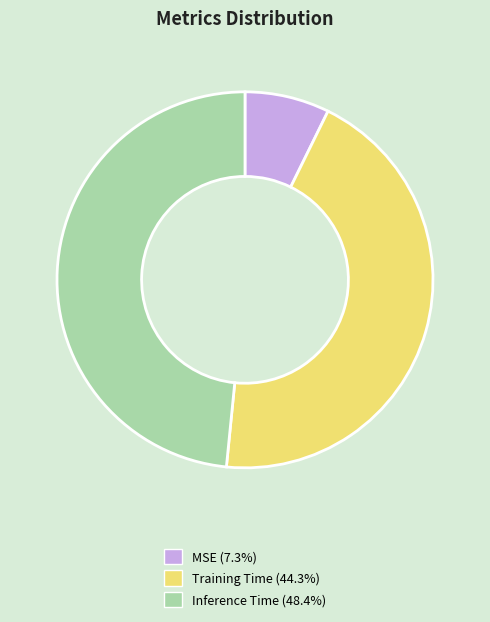

What is the largest slice in the pie chart?

Inference Time